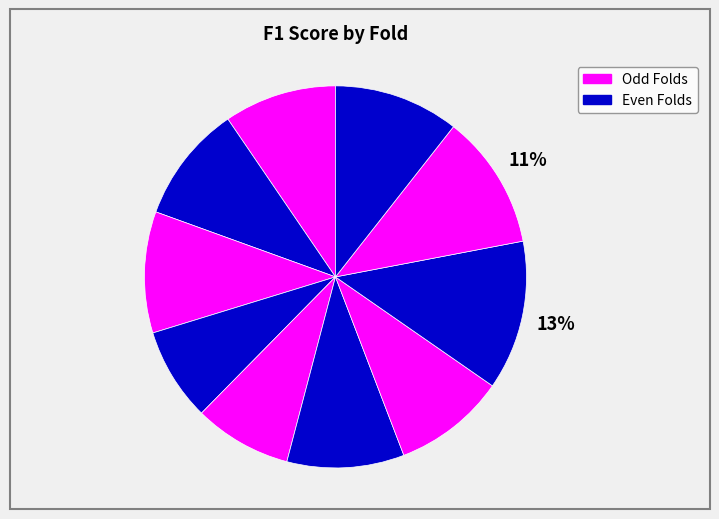

Count the number of slices in the pie.

10